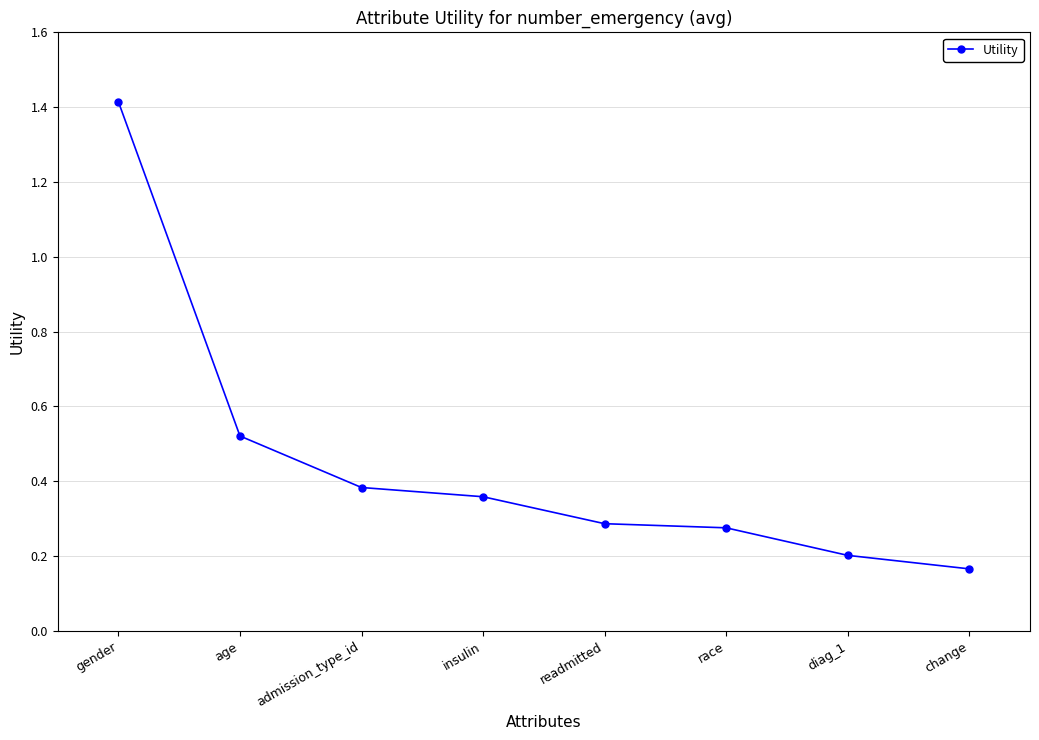

At which label is the value closest to 0?

change